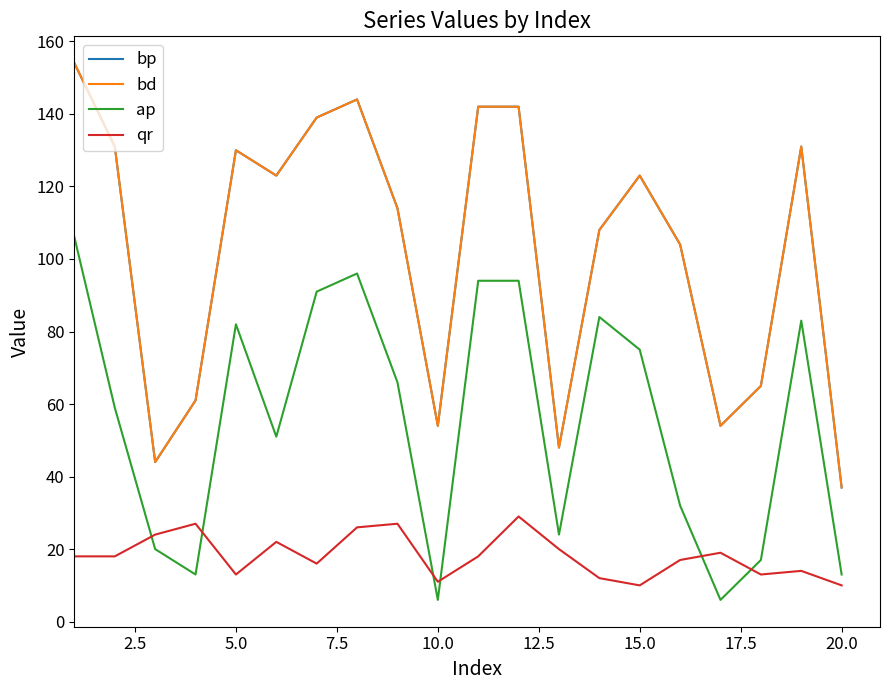

Does the chart have visible grid lines?

No